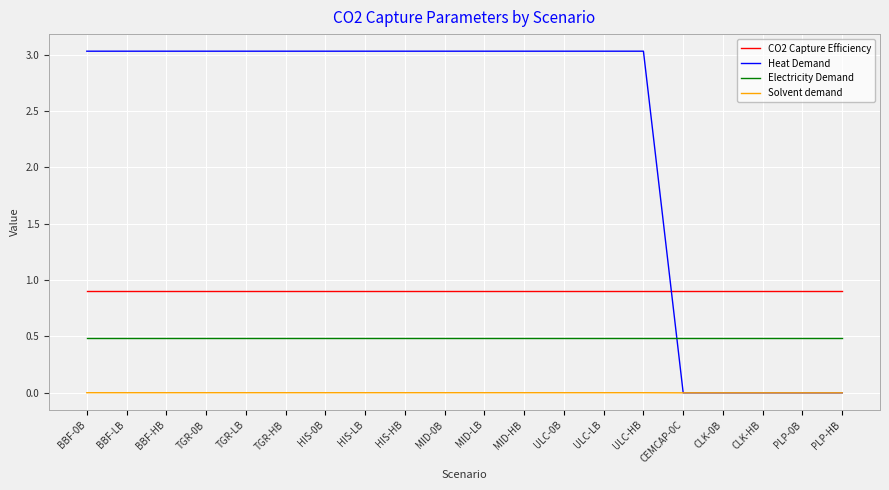

List the series in order of their peak value, lowest first.

Solvent demand, Electricity Demand, CO2 Capture Efficiency, Heat Demand